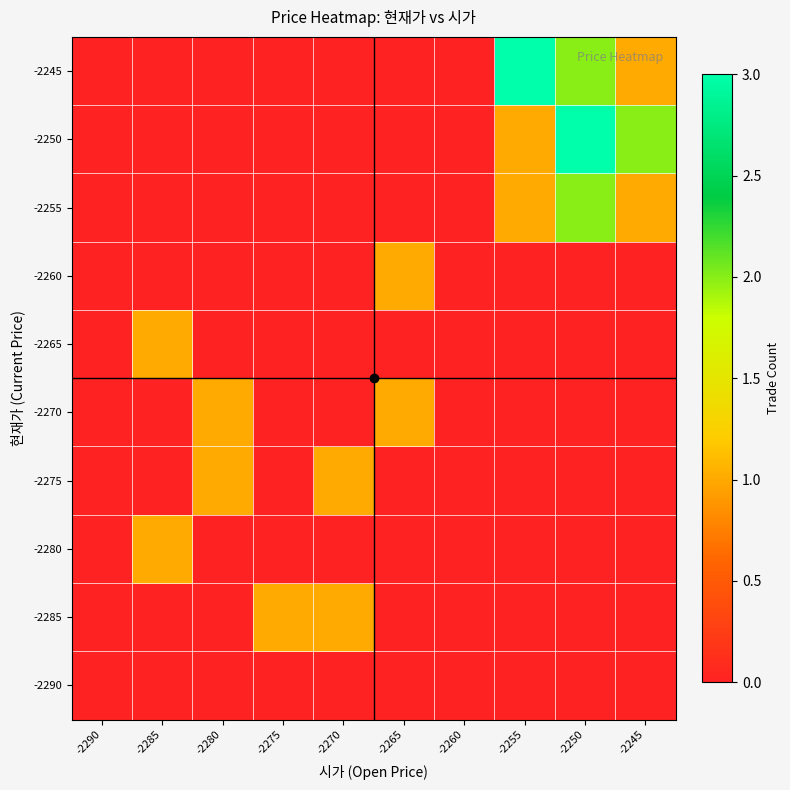

Reading left to right, extract all data points from this chart.

-2290: -2290=0	-2285=0	-2280=0	-2275=0	-2270=0	-2265=0	-2260=0	-2255=0	-2250=0	-2245=0
-2285: -2290=0	-2285=0	-2280=0	-2275=1	-2270=1	-2265=0	-2260=0	-2255=0	-2250=0	-2245=0
-2280: -2290=0	-2285=1	-2280=0	-2275=0	-2270=0	-2265=0	-2260=0	-2255=0	-2250=0	-2245=0
-2275: -2290=0	-2285=0	-2280=1	-2275=0	-2270=1	-2265=0	-2260=0	-2255=0	-2250=0	-2245=0
-2270: -2290=0	-2285=0	-2280=1	-2275=0	-2270=0	-2265=1	-2260=0	-2255=0	-2250=0	-2245=0
-2265: -2290=0	-2285=1	-2280=0	-2275=0	-2270=0	-2265=0	-2260=0	-2255=0	-2250=0	-2245=0
-2260: -2290=0	-2285=0	-2280=0	-2275=0	-2270=0	-2265=1	-2260=0	-2255=0	-2250=0	-2245=0
-2255: -2290=0	-2285=0	-2280=0	-2275=0	-2270=0	-2265=0	-2260=0	-2255=1	-2250=2	-2245=1
-2250: -2290=0	-2285=0	-2280=0	-2275=0	-2270=0	-2265=0	-2260=0	-2255=1	-2250=3	-2245=2
-2245: -2290=0	-2285=0	-2280=0	-2275=0	-2270=0	-2265=0	-2260=0	-2255=3	-2250=2	-2245=1